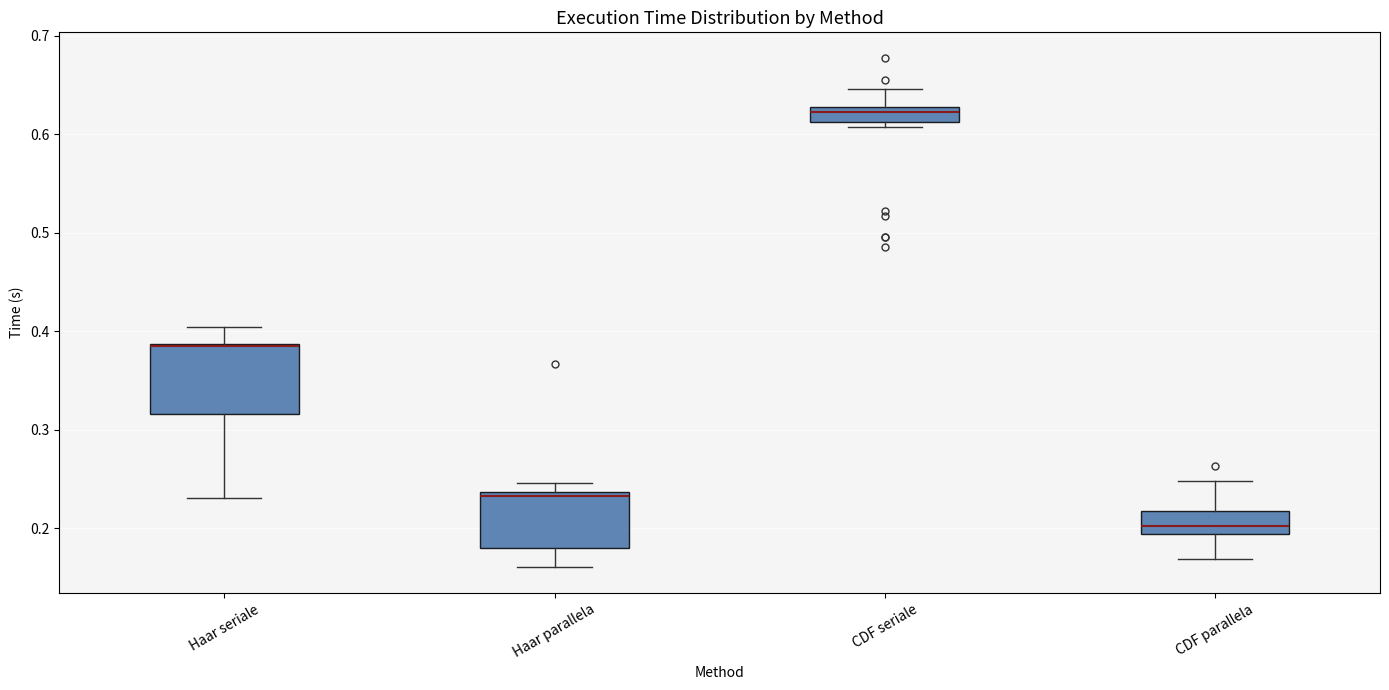

Which box is the tallest, from its lower edge to its upper edge?

Haar seriale